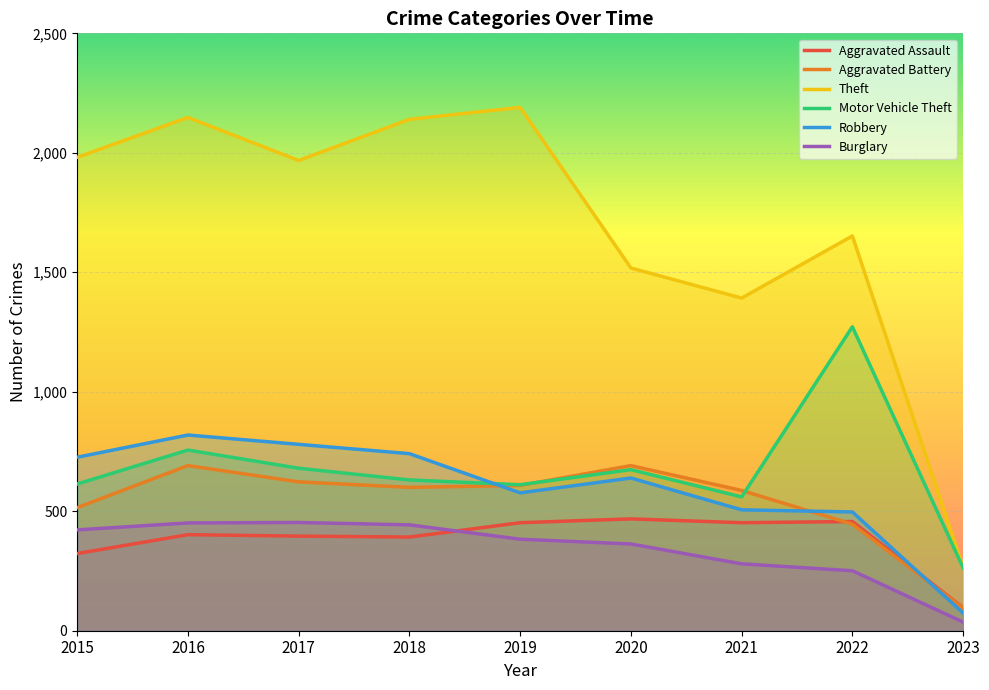

What is the average value of the Aggravated Battery series?

539